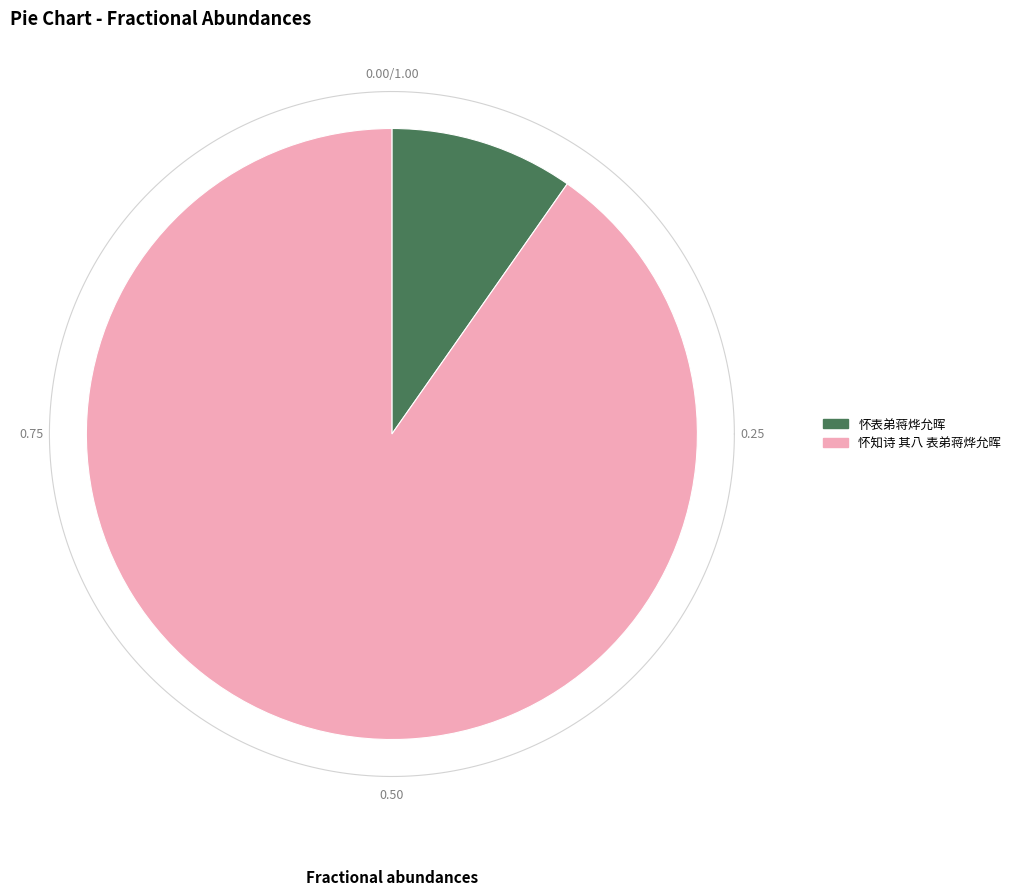

The 怀表弟蒋烨允晖 slice represents 1% of the pie. True or false?

False